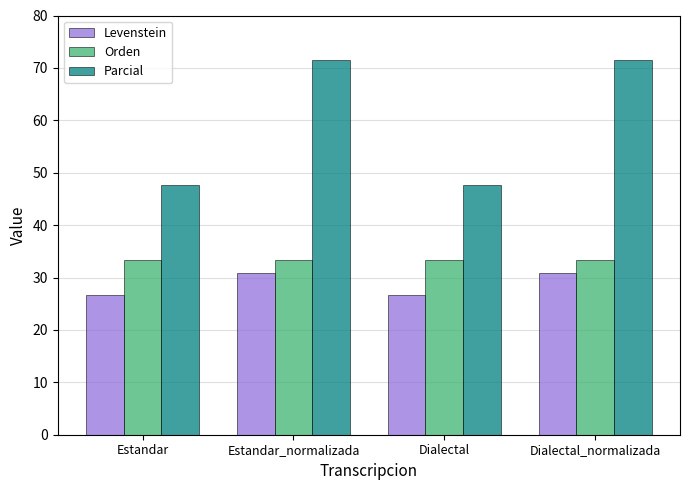

How many values in the Parcial series exceed 71?

2